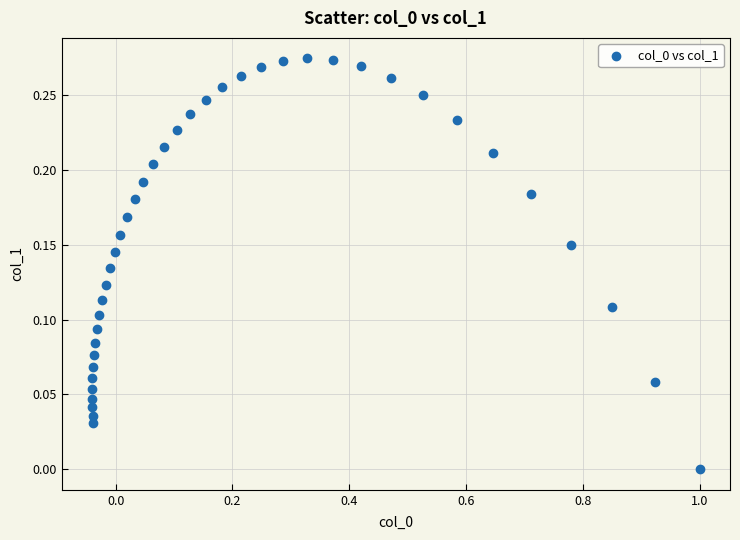

What is the range of X values (max minus min)?

1.0